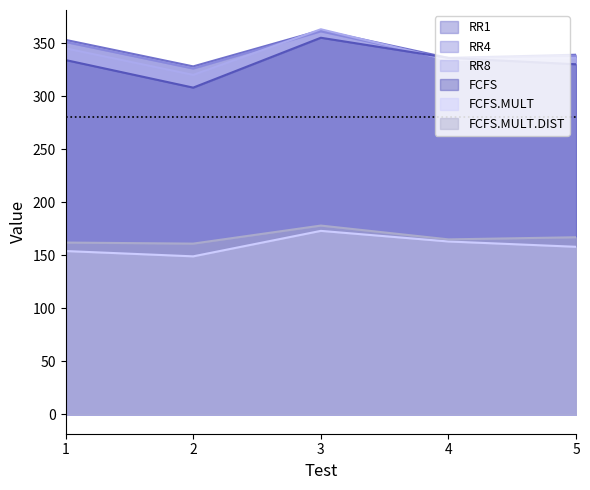

The RR8 series shows 458 at 5. True or false?

False